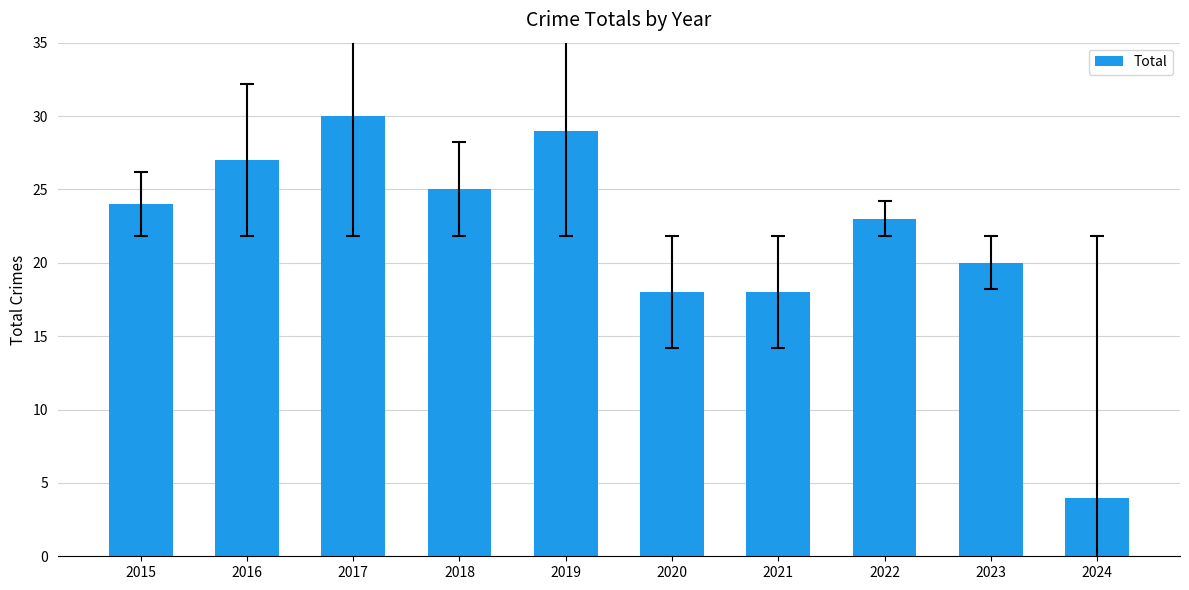

The chart shows a value of 4 at 2024. True or false?

True